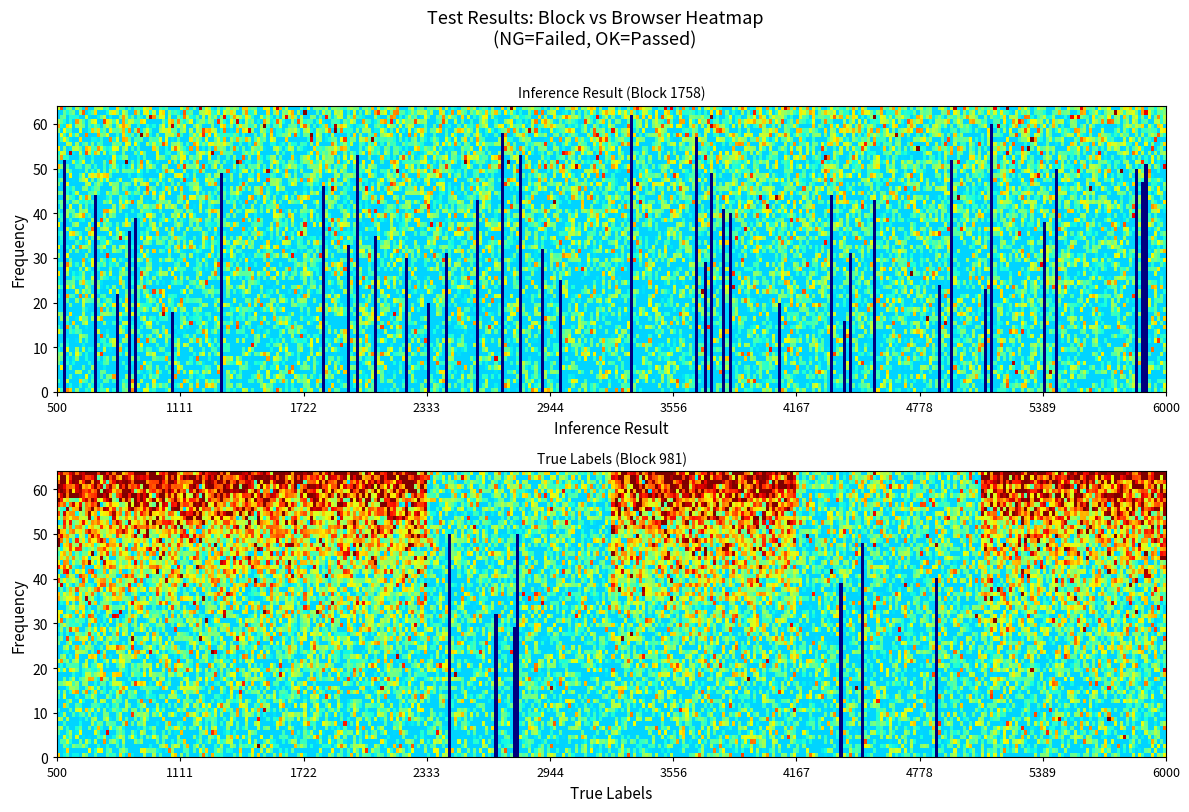

What is the maximum value shown in the chart?

1